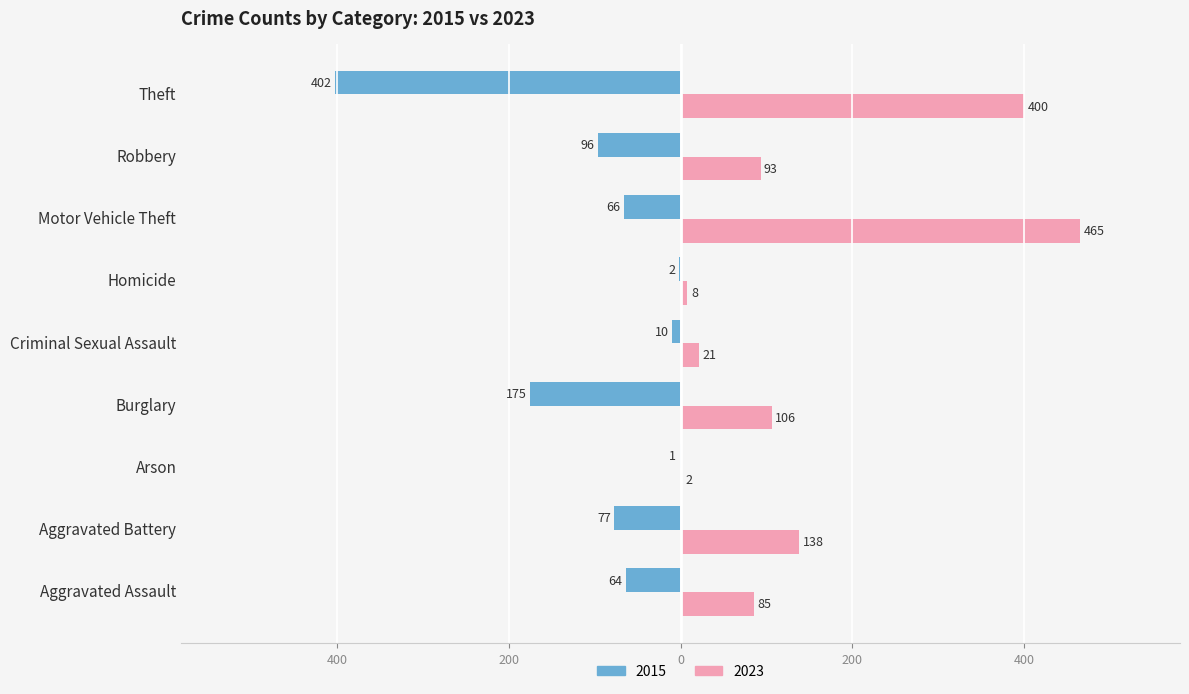

Reading right to left, transcribe all the data shown in this chart.

2015: -402	-96	-66	-2	-10	-175	-1	-77	-64
2023: 400	93	465	8	21	106	2	138	85